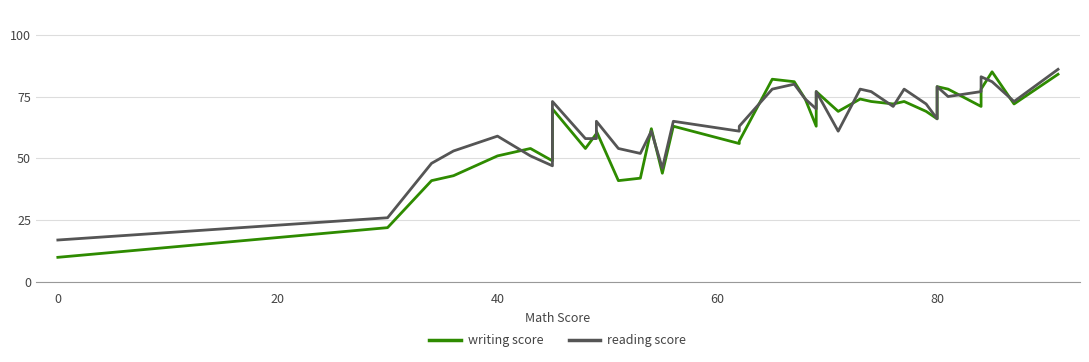

How many lines are shown in the chart?

2